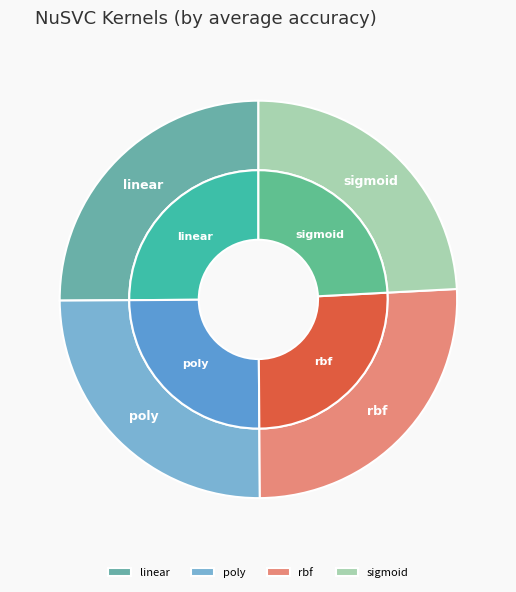

Is there a majority slice in this chart?

No